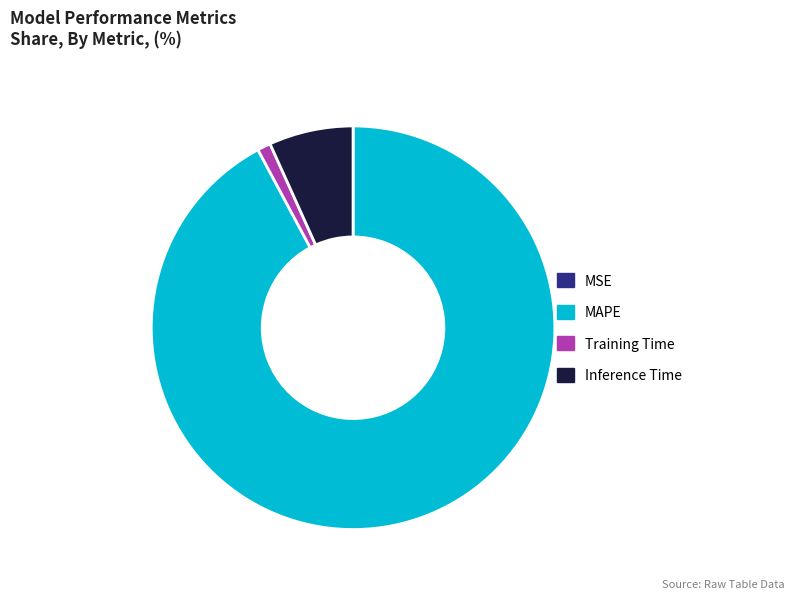

What is the largest slice in the pie chart?

MAPE